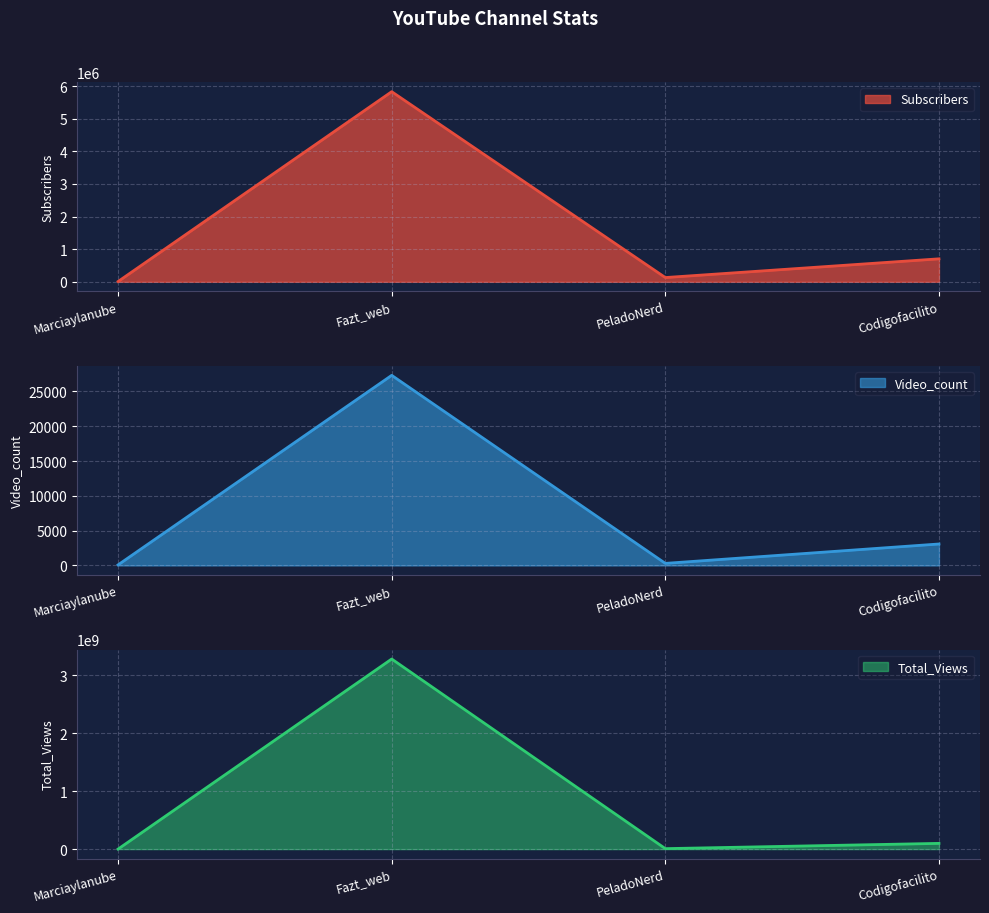

True or false: Video_count and Total_Views cross at least once.

False